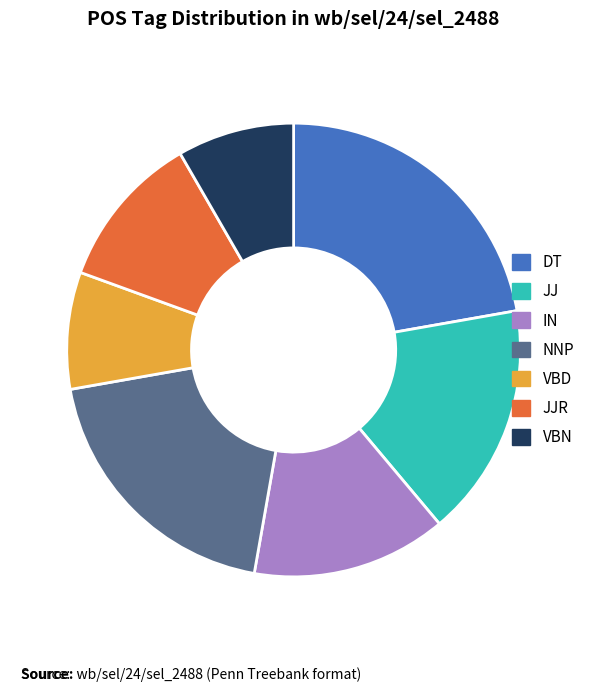

Between VBN and JJ, which is larger?

JJ